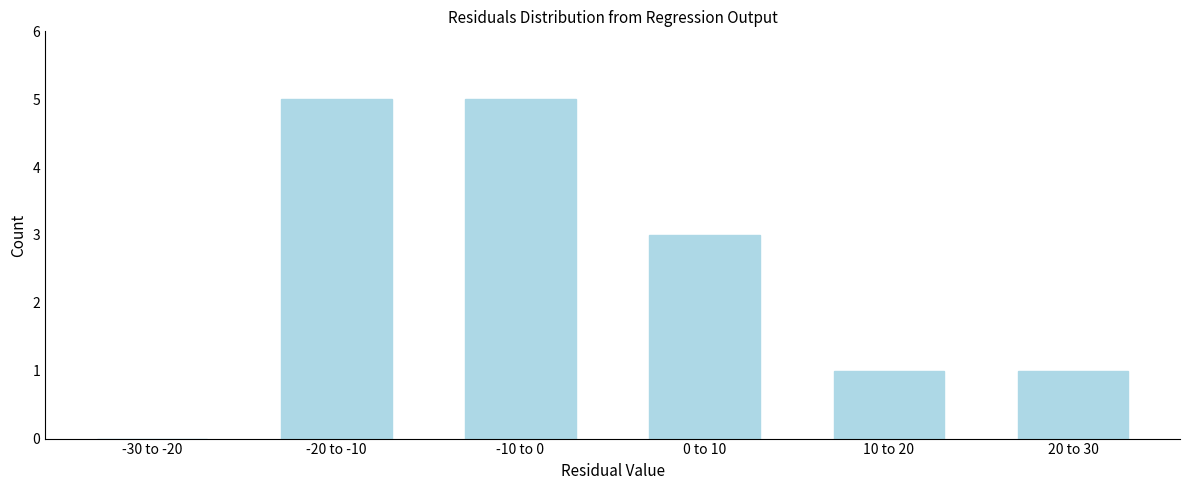

Reading left to right, list all the values displayed in this chart.

-30 to -20=0	-20 to -10=5	-10 to 0=5	0 to 10=3	10 to 20=1	20 to 30=1